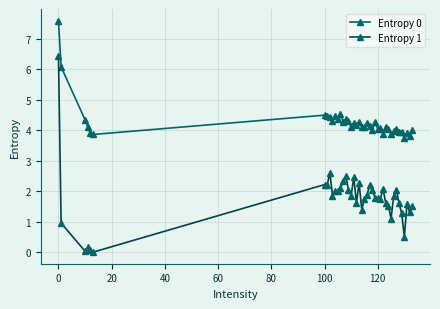

What is the maximum value for Entropy 1?

6.4